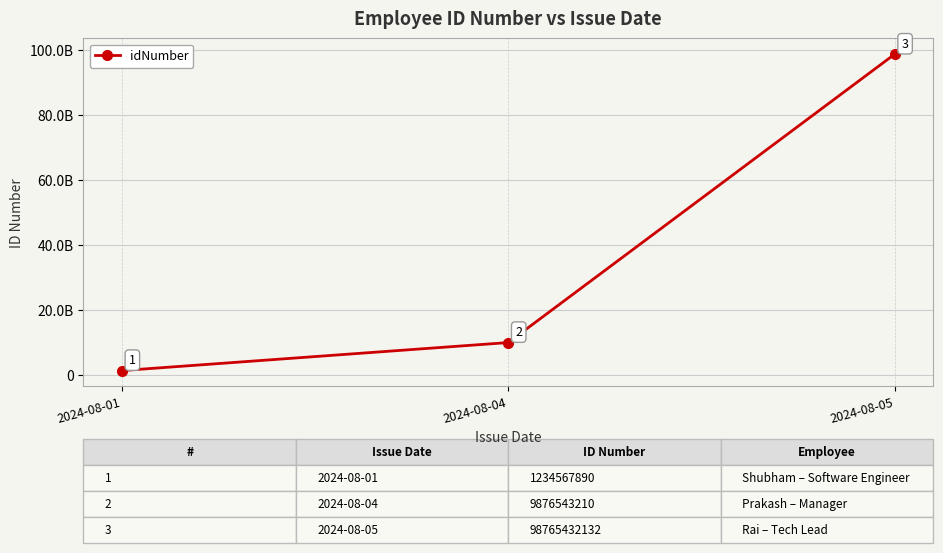

Rank the categories by value from highest to lowest.

2024-08-05, 2024-08-04, 2024-08-01